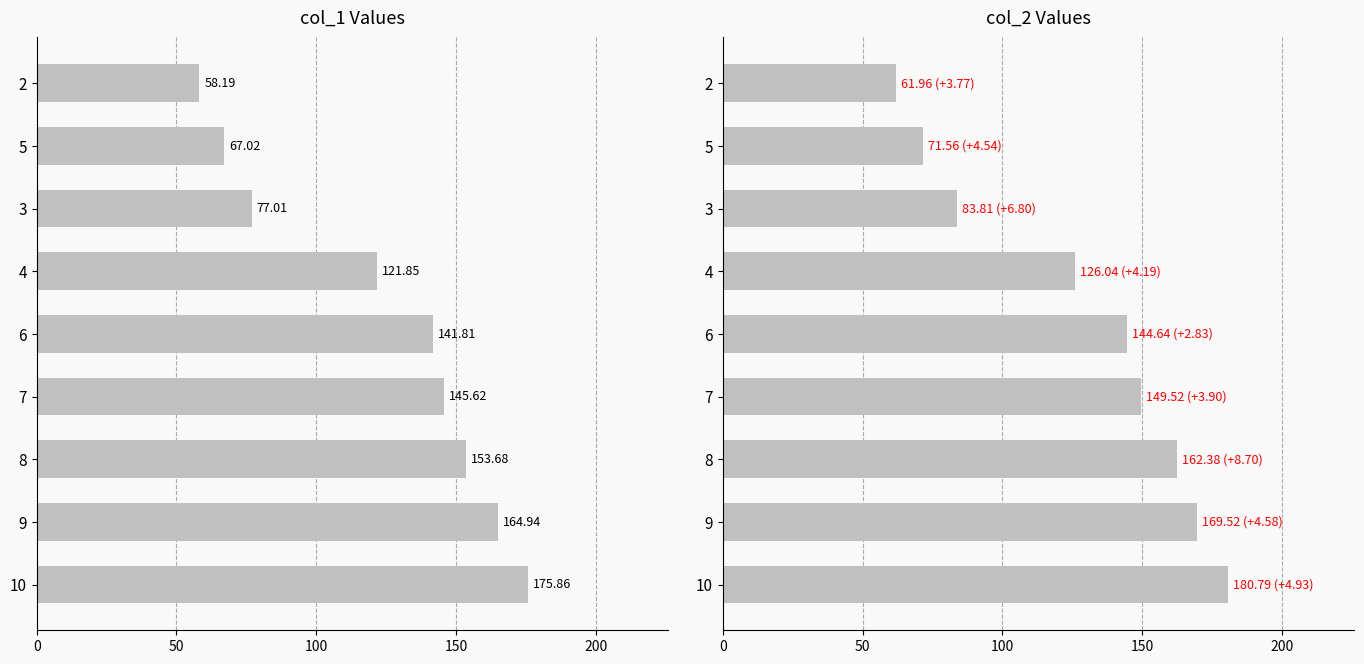

Is the value of col_2 at 3 greater than the value of col_1 at 2?

Yes